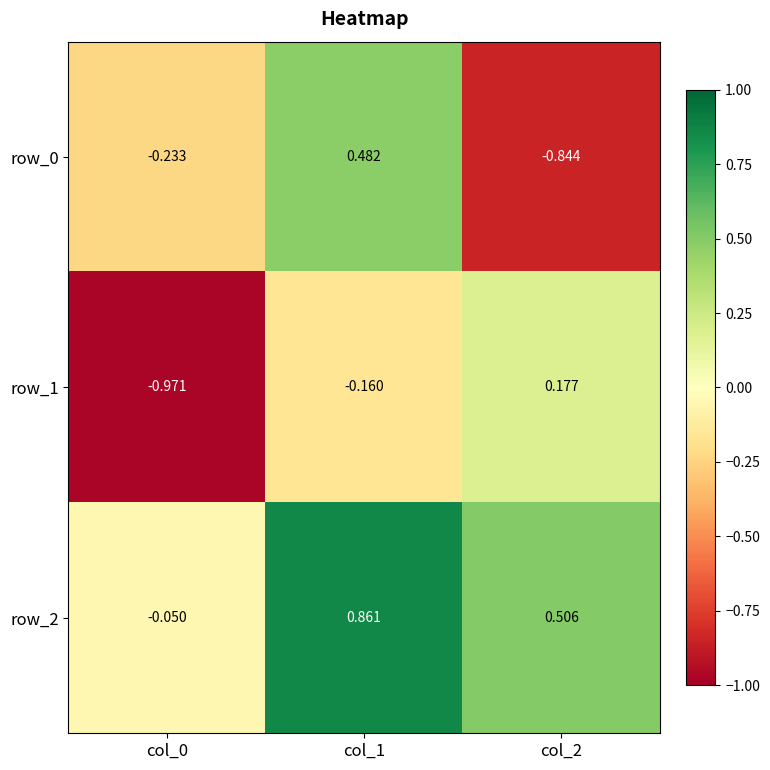

Is the value of row_0 at col_2 greater than the value of row_2 at col_1?

No